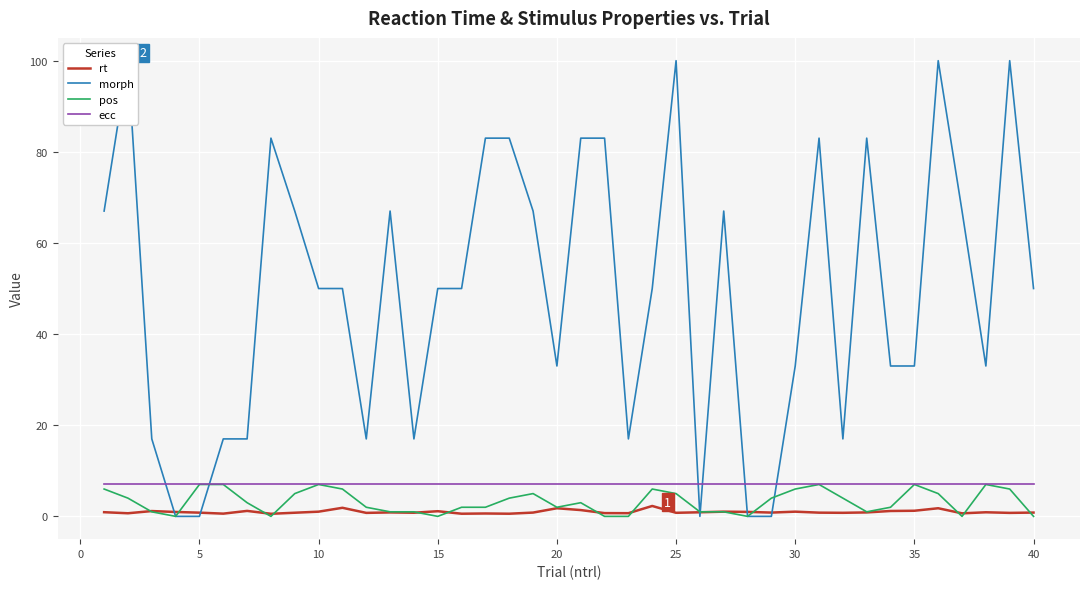

What is the value of the morph point at the 38th from the left?

33.0